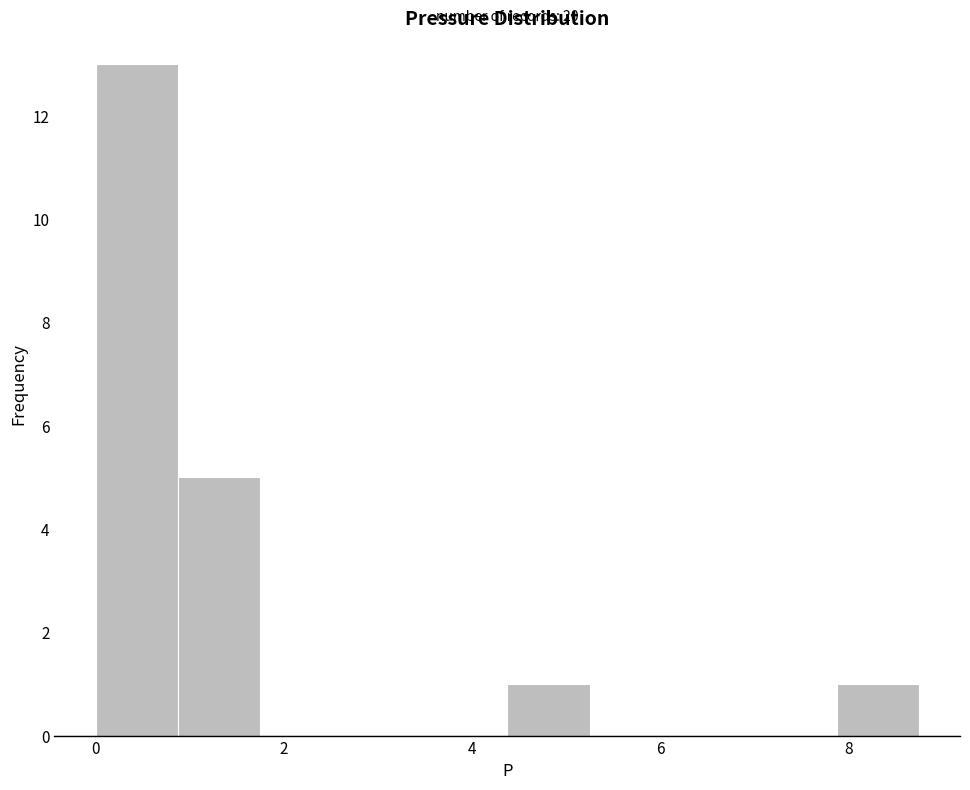

Which range on the x-axis has the tallest bar?

0.0 to 0.8